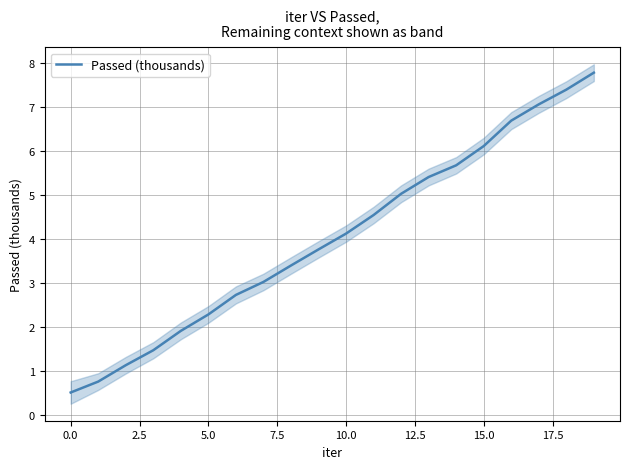

At which label does the data first exceed 4?

10